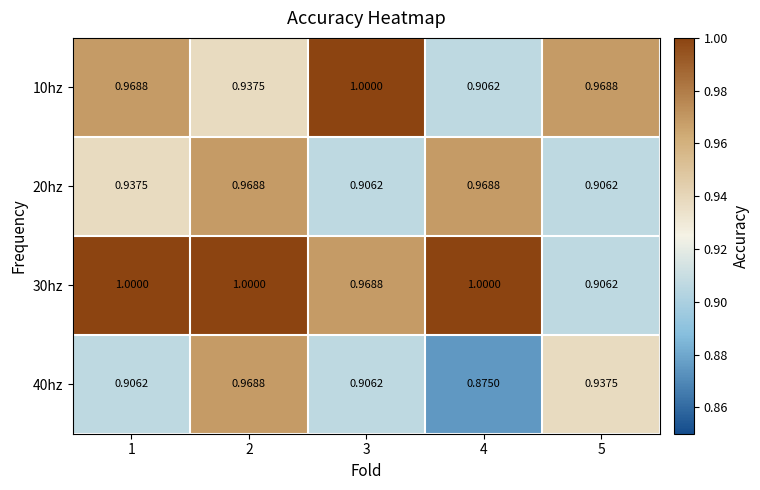

Is the value of 40hz at 4 greater than the value of 20hz at 4?

No